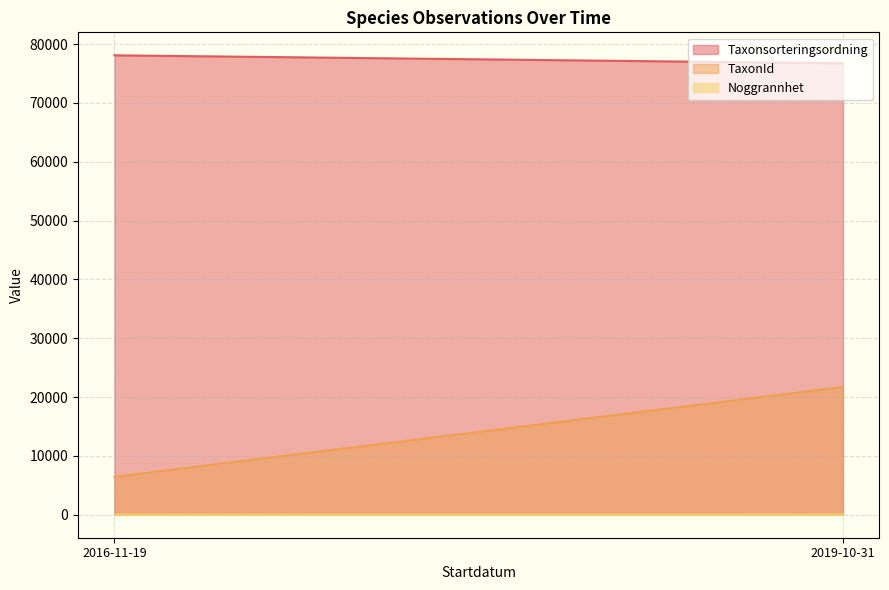

Is the value of TaxonId at 2019-10-31 greater than the value of Taxonsorteringsordning at 2019-10-31?

No